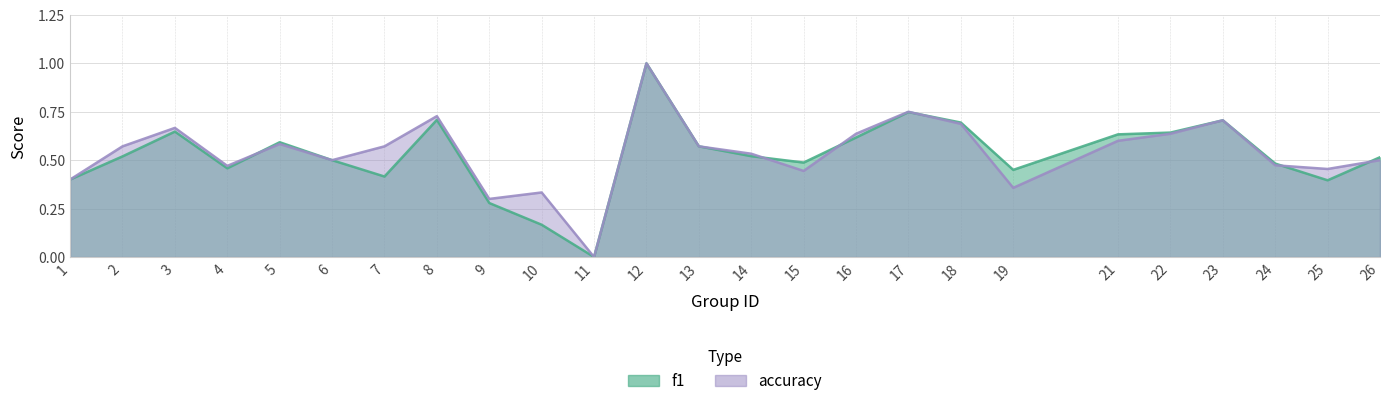

Which series has the widest spread of values?

f1